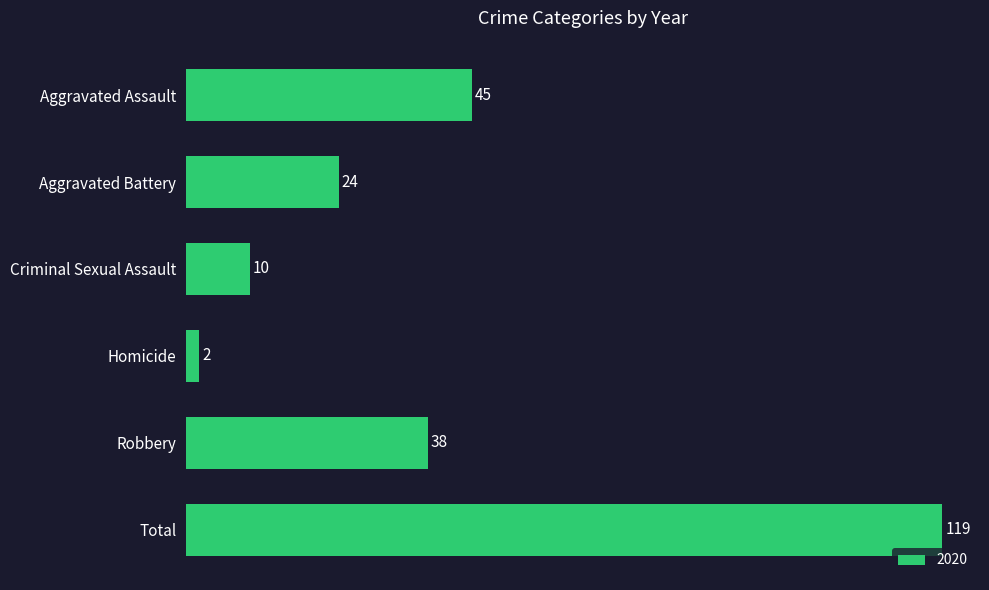

List the labels in order of value, smallest first.

Homicide, Criminal Sexual Assault, Aggravated Battery, Robbery, Aggravated Assault, Total